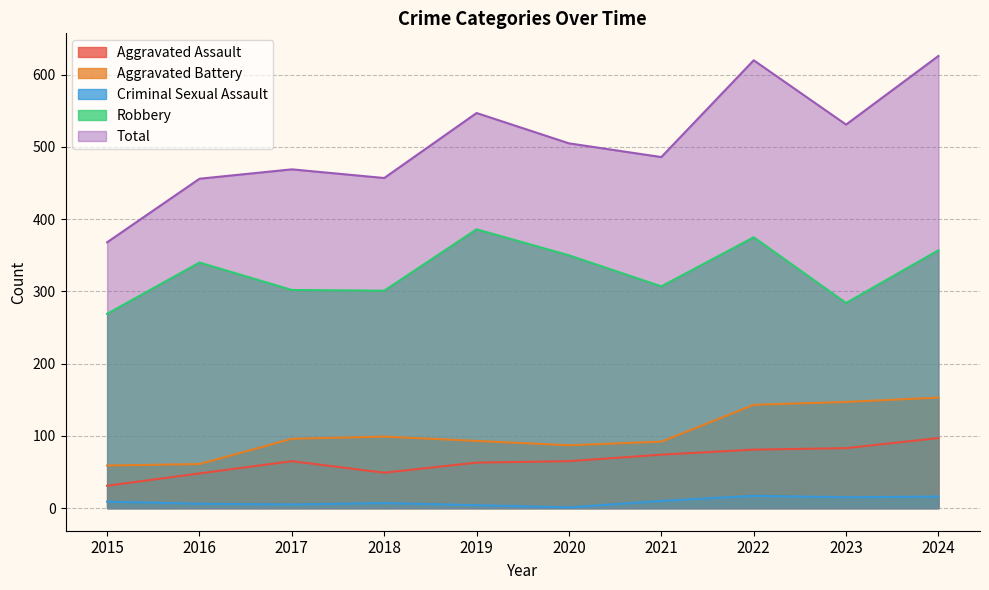

What is the difference between the highest and lowest values at 2020?

504